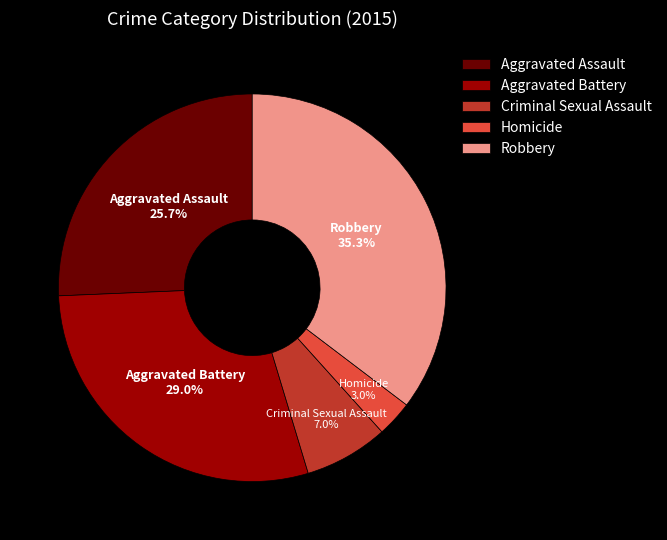

How many segments does this pie chart have?

5